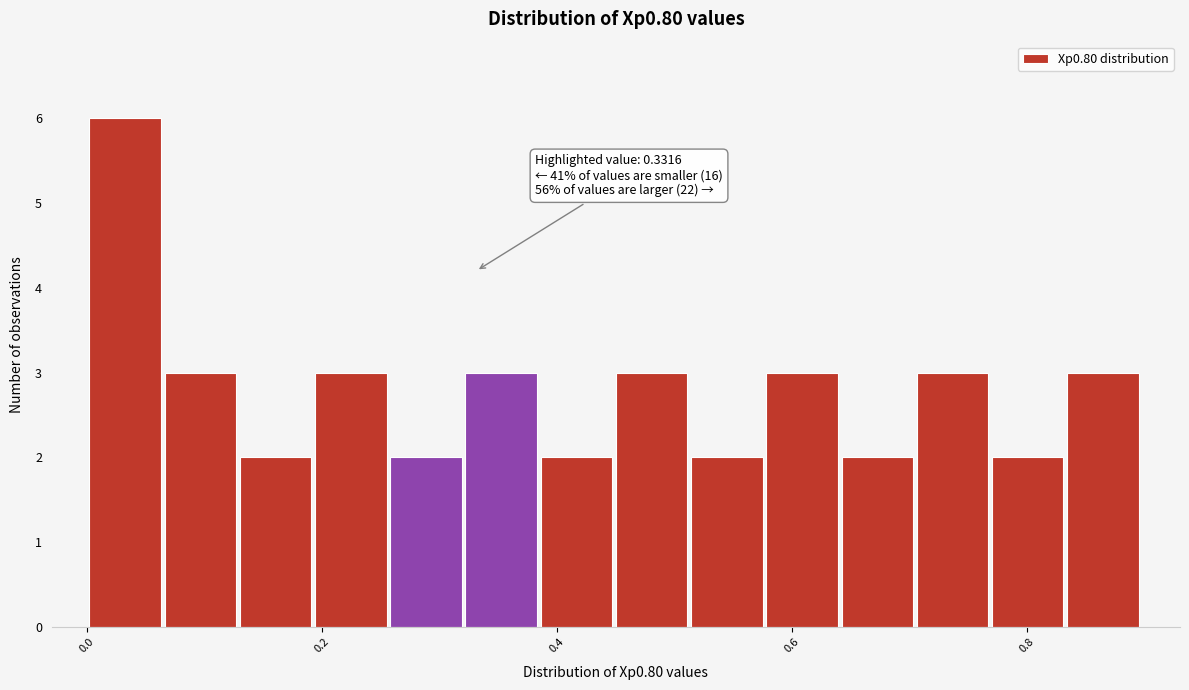

Read against the x-axis, roughly where is the centre of the tallest bar?

0.04